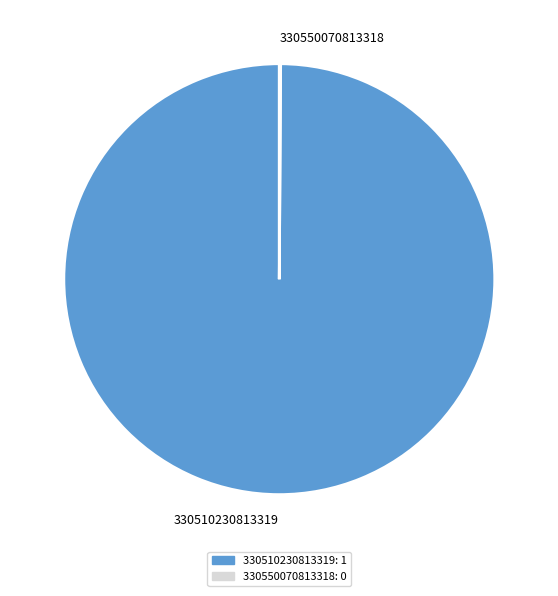

True or false: 330510230813319 accounts for 94% of the total.

False